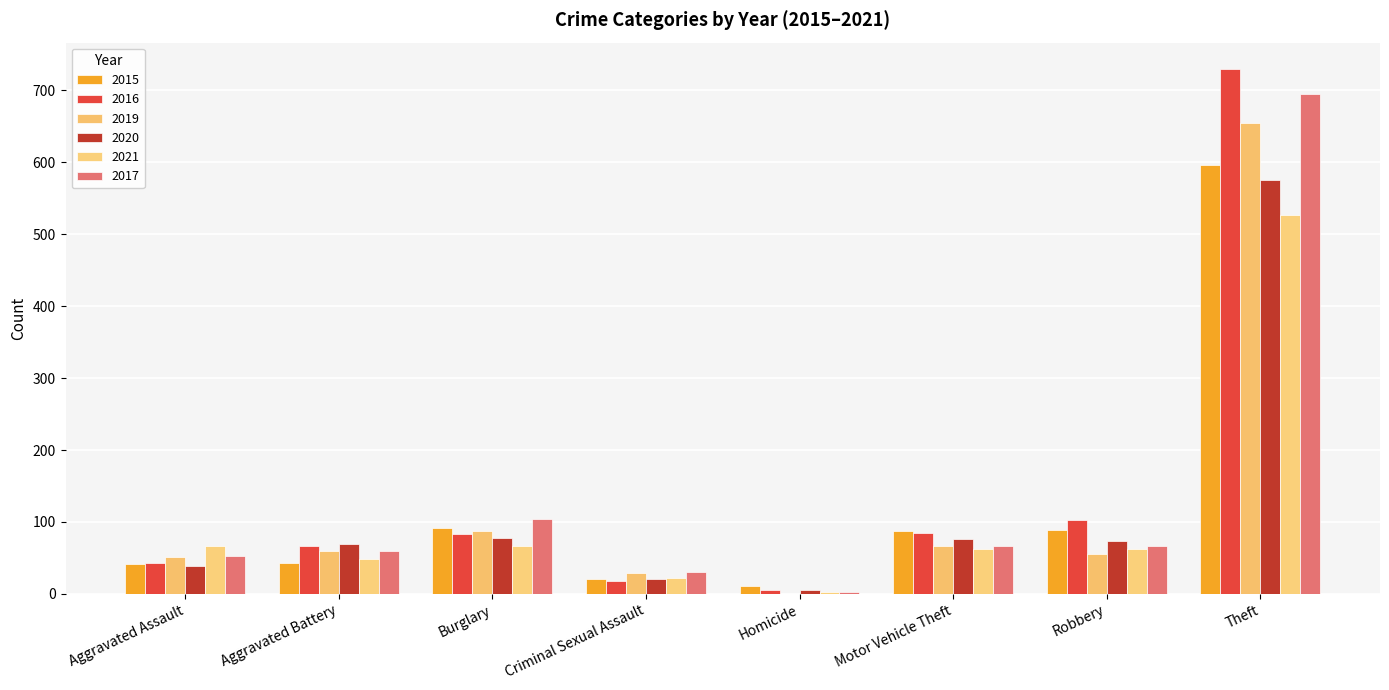

What is the sum of the 2016 values at Homicide and Burglary?

88